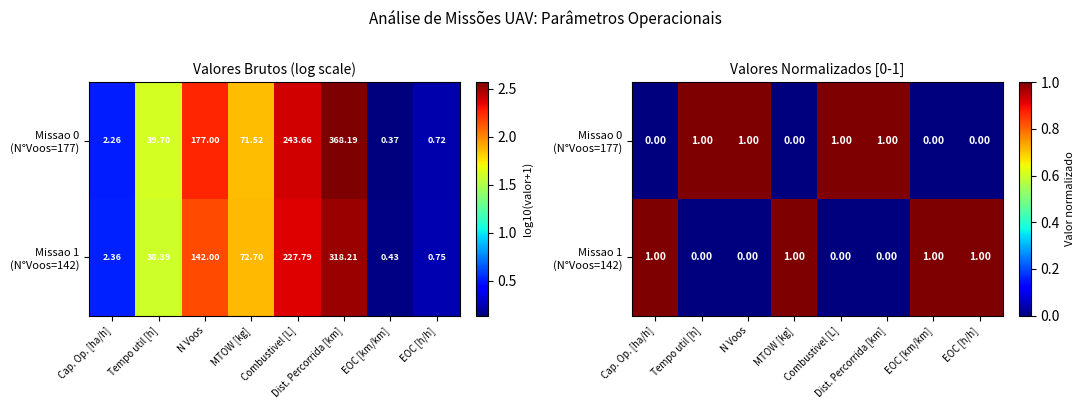

How many data points in Missao 0 (N°Voos=177) are less than 1?

4